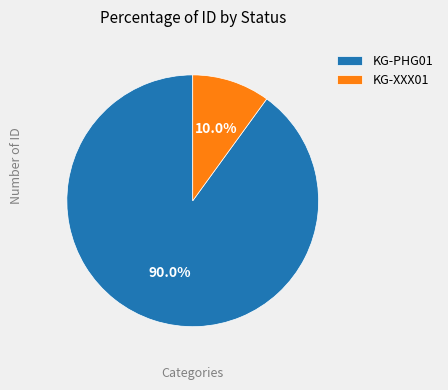

How many slices are in this pie chart?

2